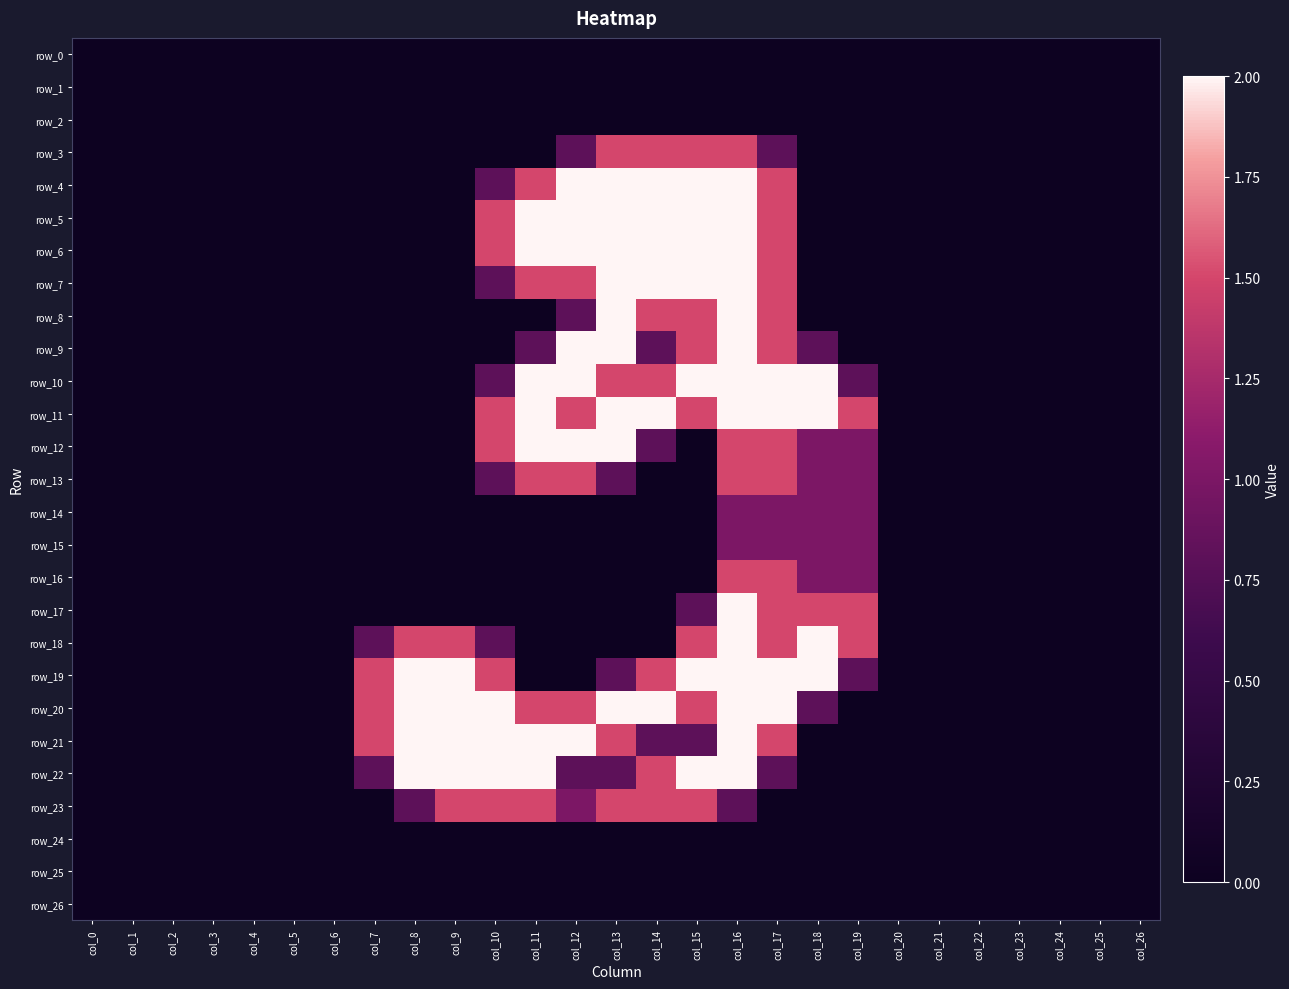

Which series has the largest range (max minus min)?

row_4